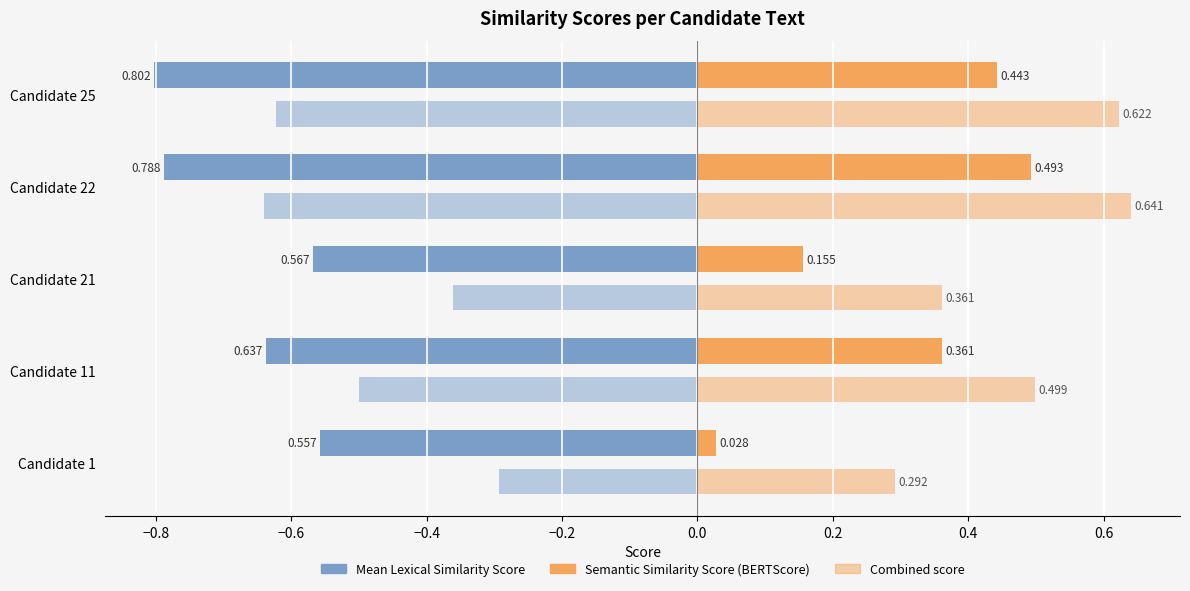

List the series in order of their peak value, lowest first.

Mean Lexical Similarity Score, Semantic Similarity Score (BERTScore), Combined score